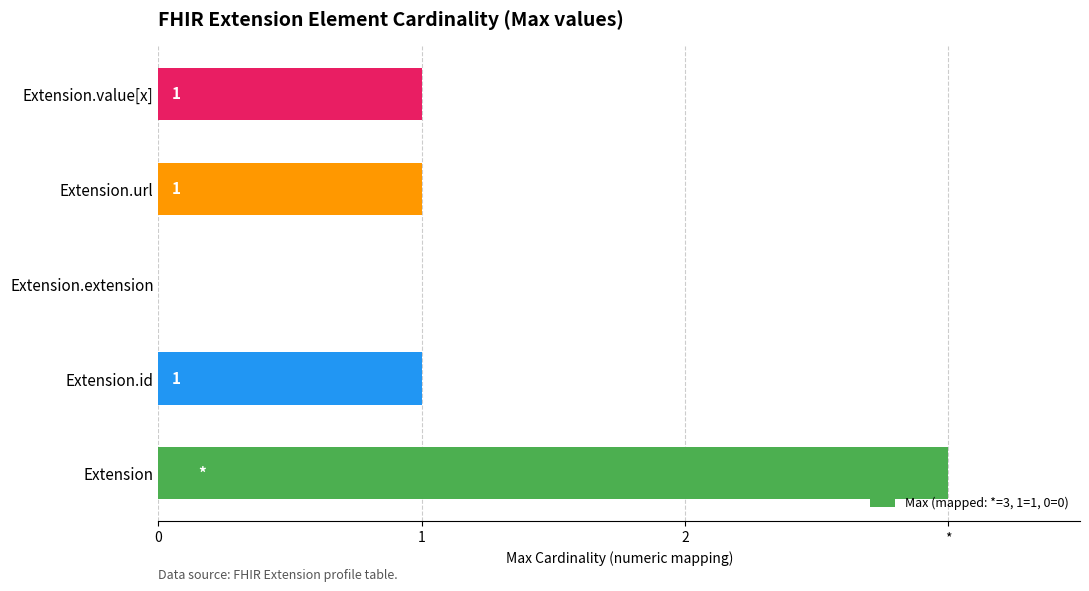

How many categories are shown in the chart?

5